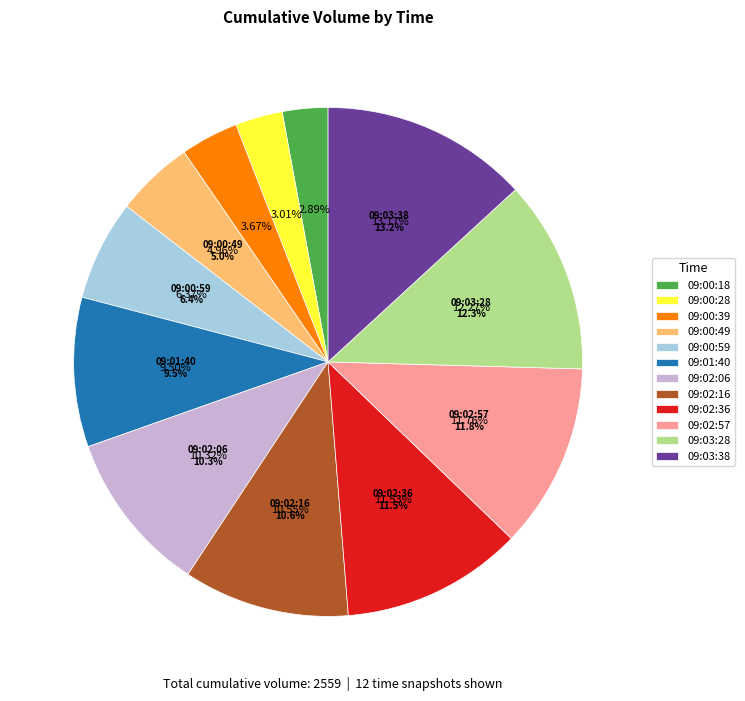

To the nearest percent, what is the average slice percentage?

8%